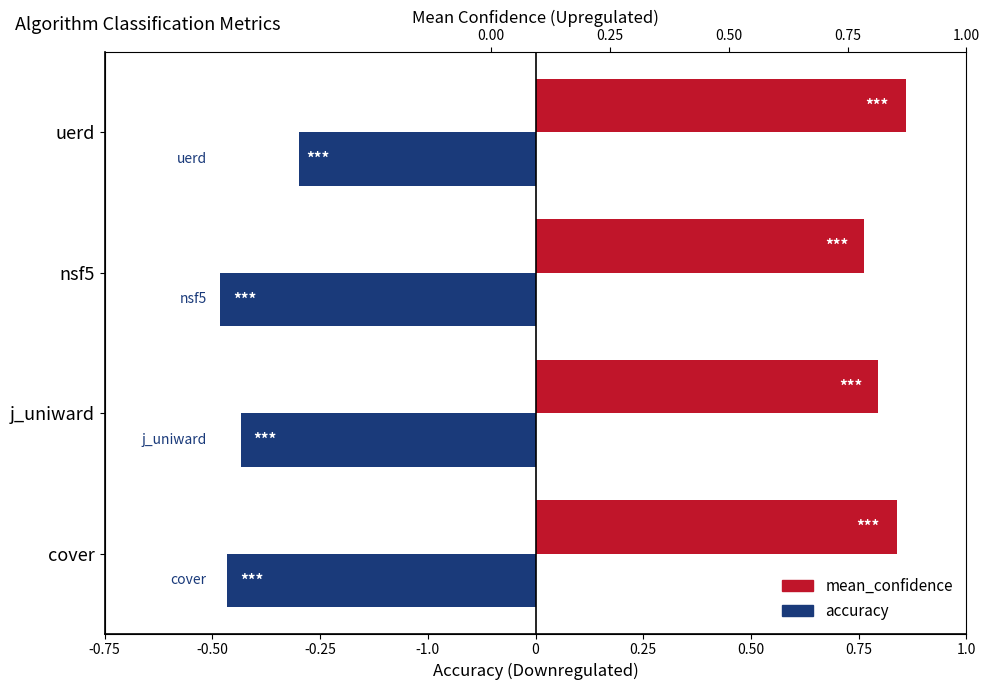

Which series has the largest total across all categories?

mean_confidence